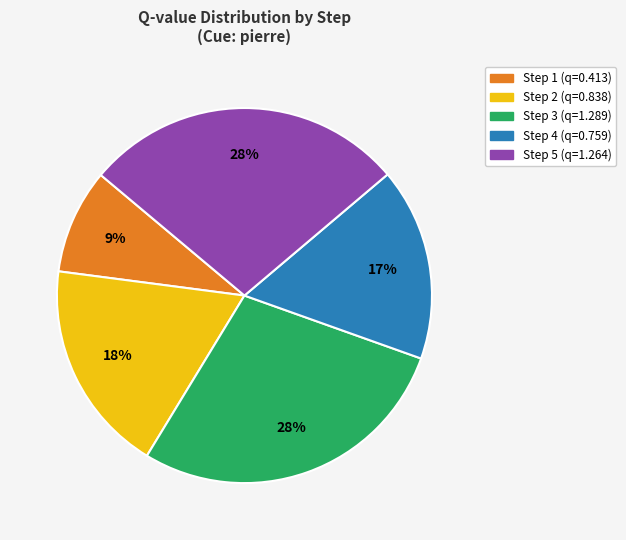

Count the number of slices in the pie.

5